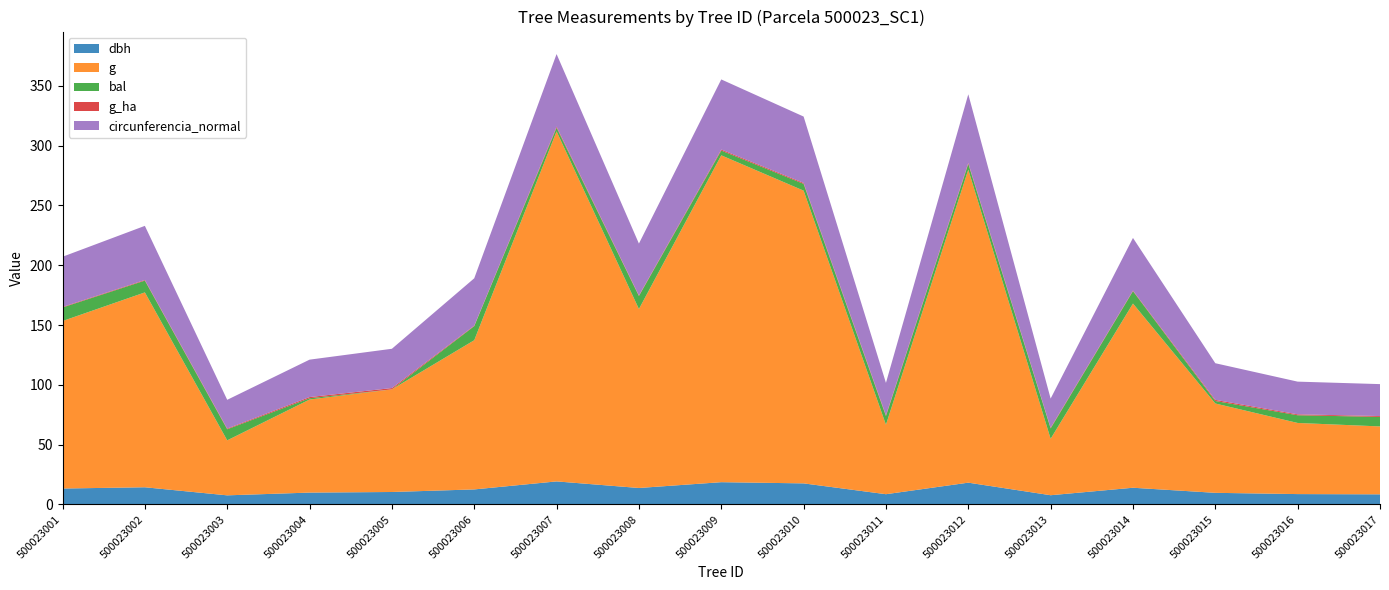

Reading left to right, what are all the values shown in this chart?

dbh: 500023001=13.3	500023002=14.4	500023003=7.7	500023004=9.9	500023005=10.4	500023006=12.6	500023007=19.3	500023008=13.8	500023009=18.6	500023010=17.6	500023011=8.6	500023012=18.2	500023013=7.8	500023014=14.0	500023015=9.8	500023016=8.7	500023017=8.5
g: 500023001=140.0	500023002=162.9	500023003=46.0	500023004=77.8	500023005=85.8	500023006=124.7	500023007=292.6	500023008=149.6	500023009=273.2	500023010=244.7	500023011=58.1	500023012=261.6	500023013=47.2	500023014=153.9	500023015=74.7	500023016=59.5	500023017=56.8
bal: 500023001=11.3	500023002=9.8	500023003=9.3	500023004=1.1	500023005=0.0	500023006=11.8	500023007=3.0	500023008=10.9	500023009=4.0	500023010=5.7	500023011=7.2	500023012=4.8	500023013=8.7	500023014=10.4	500023015=2.1	500023016=6.4	500023017=7.9
g_ha: 500023001=0.5	500023002=0.5	500023003=0.6	500023004=1.0	500023005=1.1	500023006=0.4	500023007=0.9	500023008=0.5	500023009=0.9	500023010=0.8	500023011=0.7	500023012=0.8	500023013=0.6	500023014=0.5	500023015=0.9	500023016=0.8	500023017=0.7
circunferencia_normal: 500023001=41.9	500023002=45.2	500023003=24.0	500023004=31.3	500023005=32.8	500023006=39.6	500023007=60.6	500023008=43.4	500023009=58.6	500023010=55.5	500023011=27.0	500023012=57.3	500023013=24.4	500023014=44.0	500023015=30.6	500023016=27.3	500023017=26.7